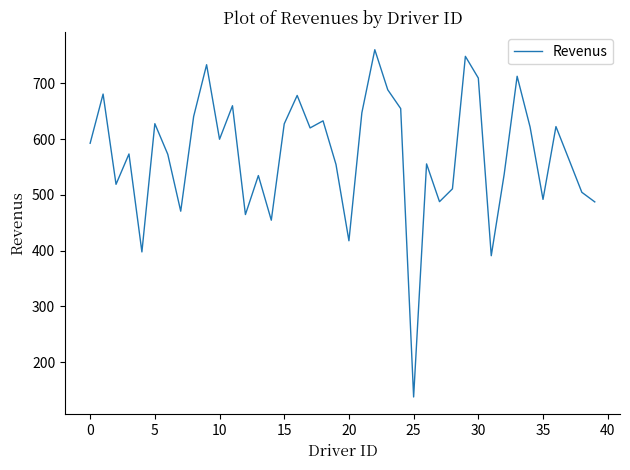

What is the difference between the maximum and minimum values?

622.5